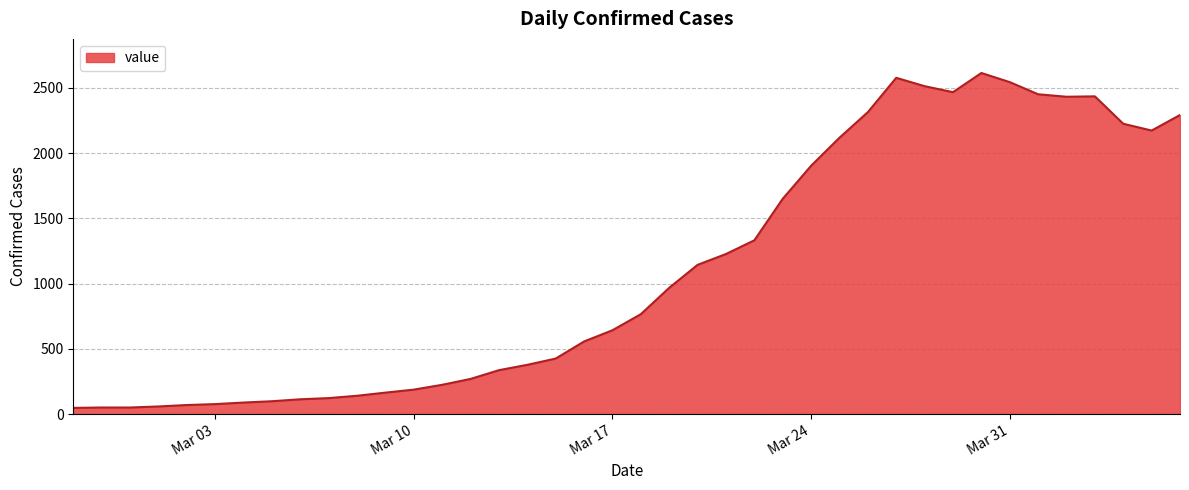

What is the difference between the maximum and minimum values?

2566